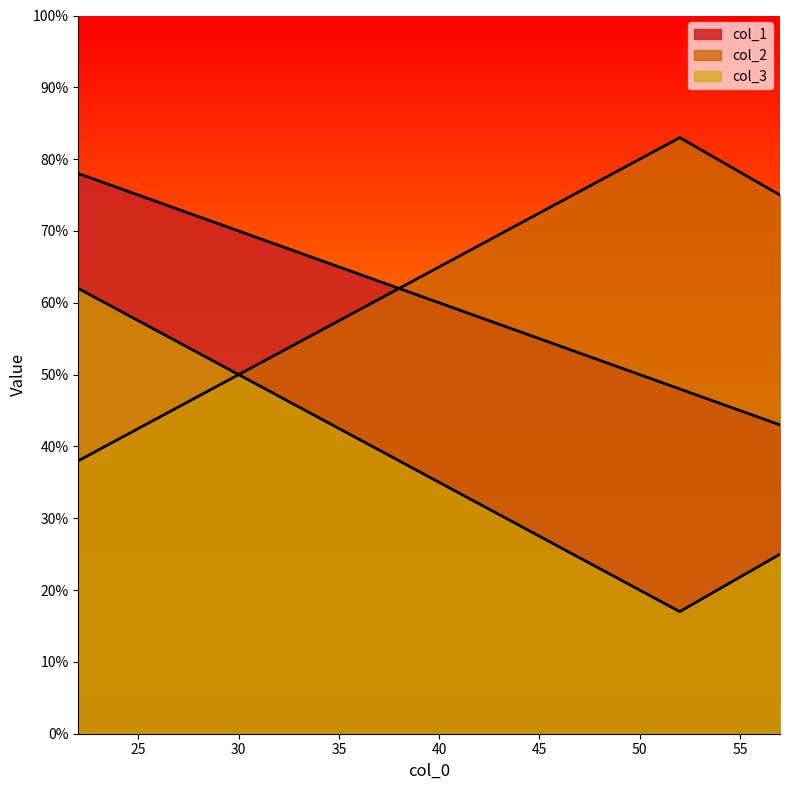

What is the spread (max minus min) of values at 57?

50